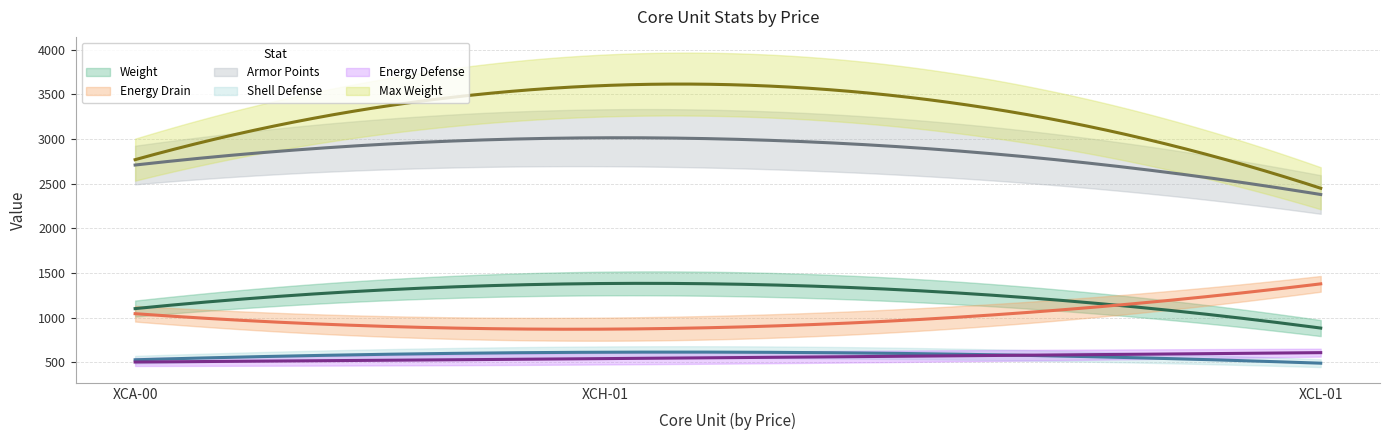

What are all the series names shown in the legend?

Weight, Energy Drain, Armor Points, Shell Defense, Energy Defense, Max Weight